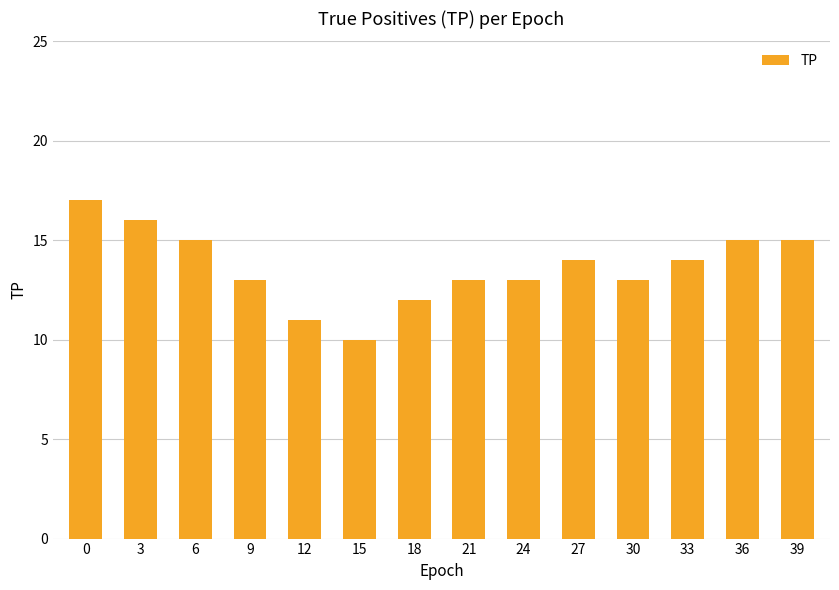

Reading left to right, list all the values displayed in this chart.

0=17	3=16	6=15	9=13	12=11	15=10	18=12	21=13	24=13	27=14	30=13	33=14	36=15	39=15